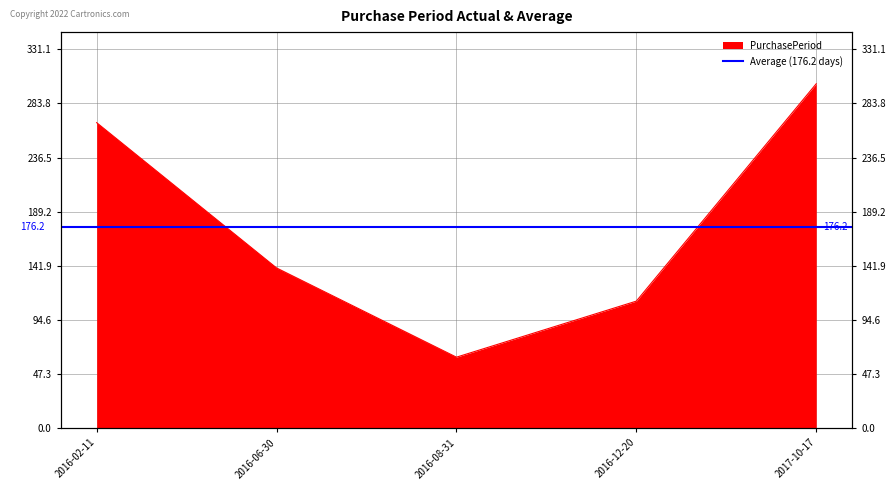

Which has a higher value, 2016-06-30 or 2016-12-20?

2016-06-30